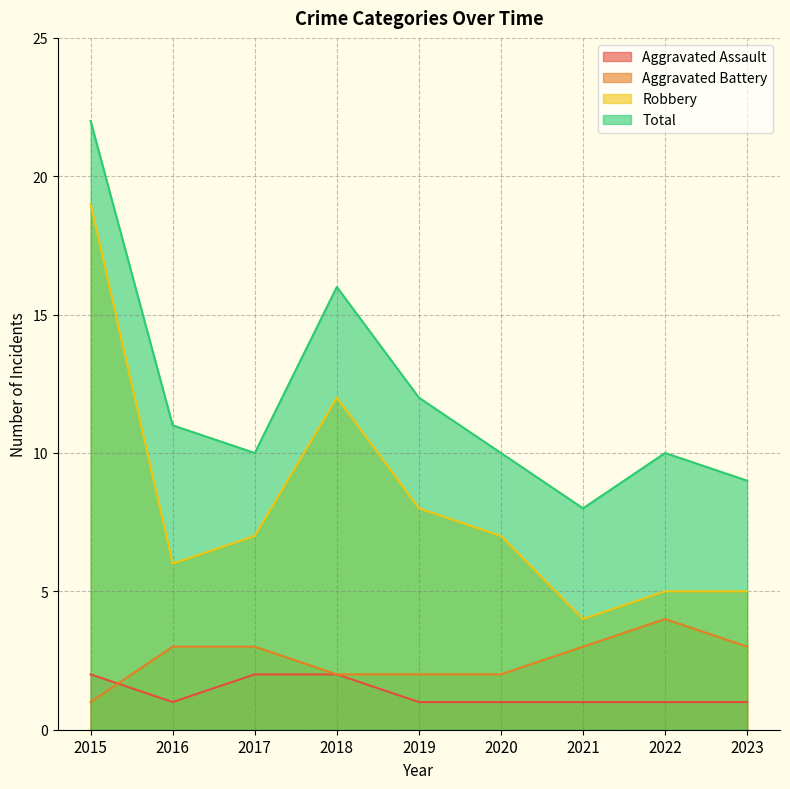

What is the difference between the maximum and minimum values in the Aggravated Battery series?

3